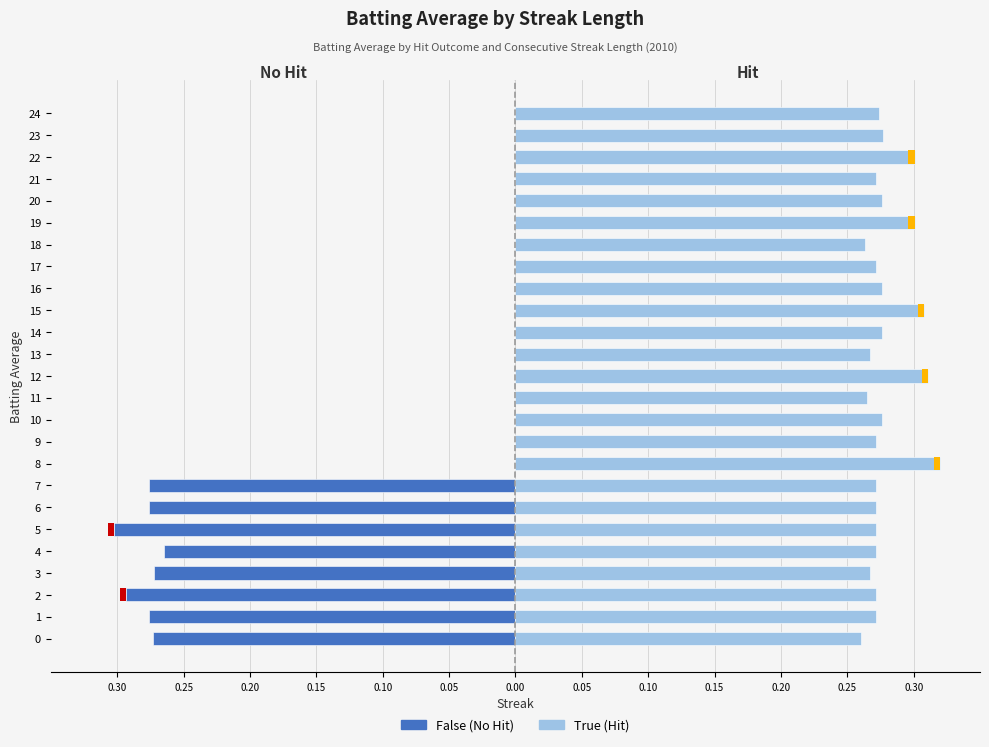

What is the approximate value of False (No Hit) at 6?

-0.3